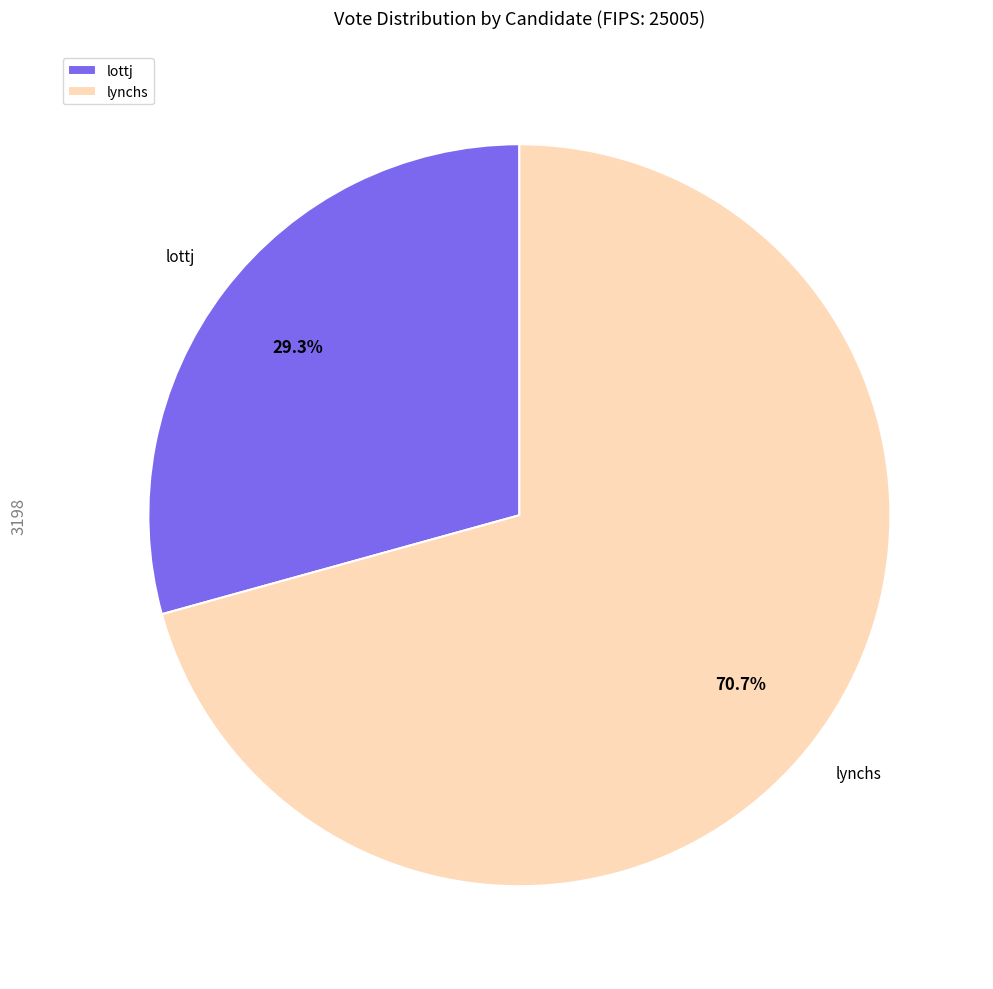

What percentage is the lottj slice, to the nearest percent?

29%